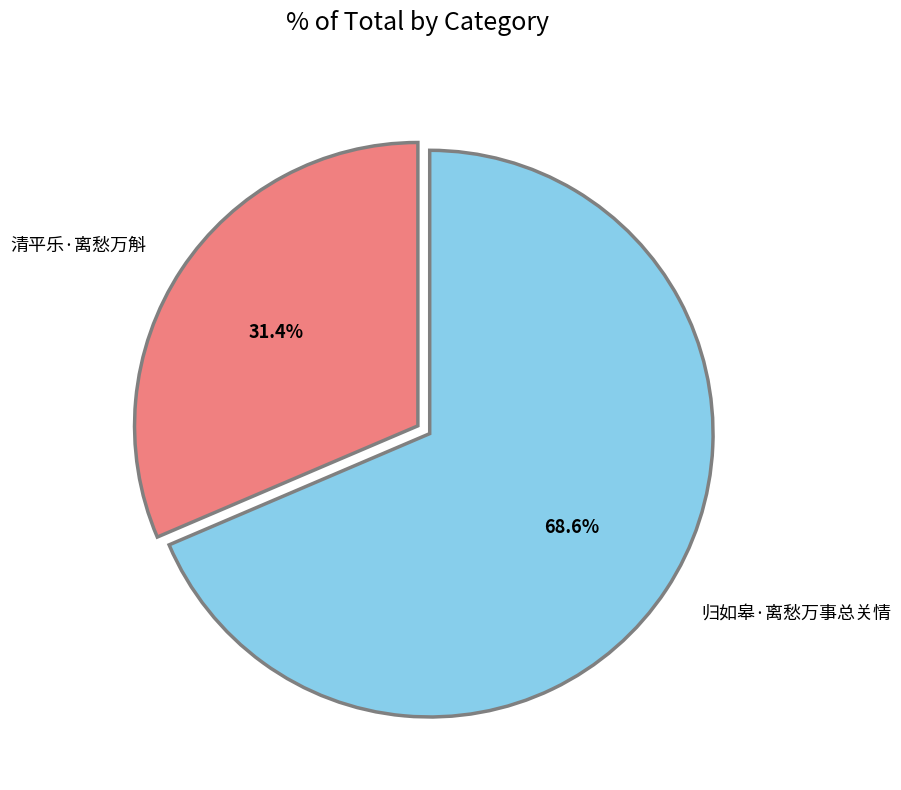

Count the number of slices in the pie.

2